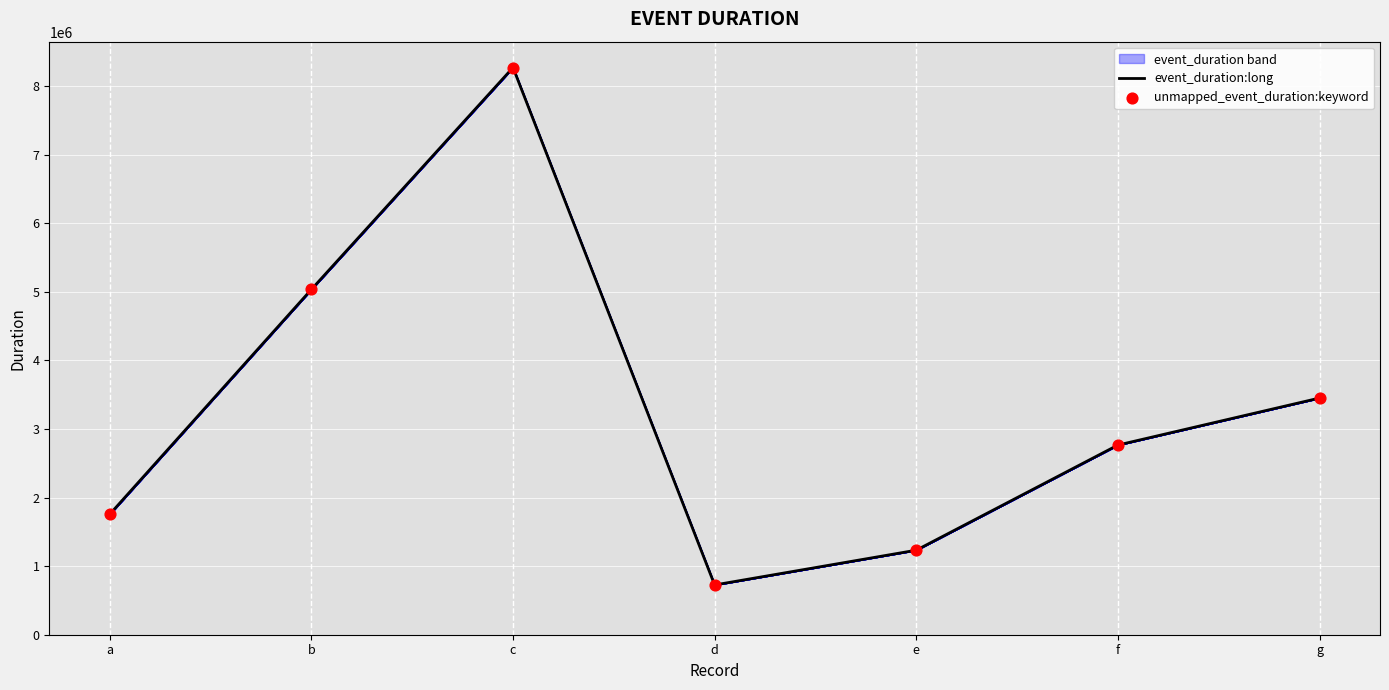

Which series contains the lowest Y value?

event_duration:long